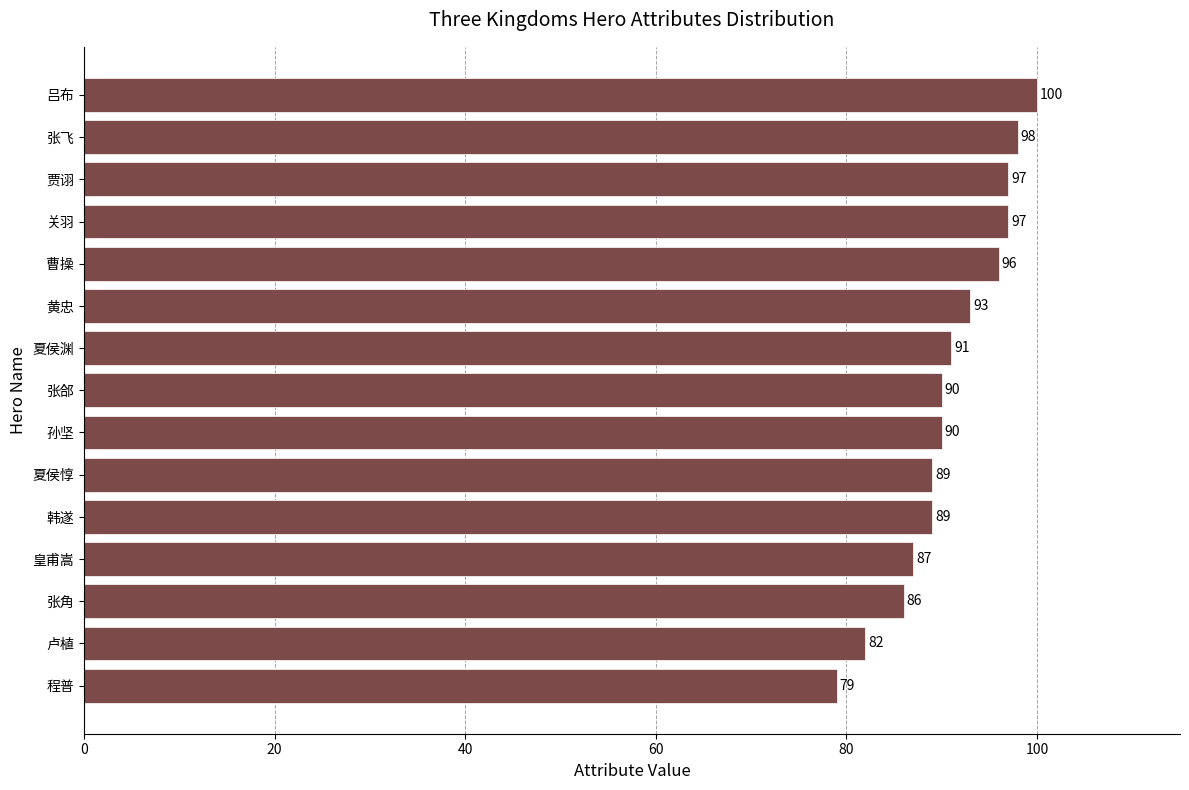

Between 卢植 and 夏侯惇, which is larger?

夏侯惇